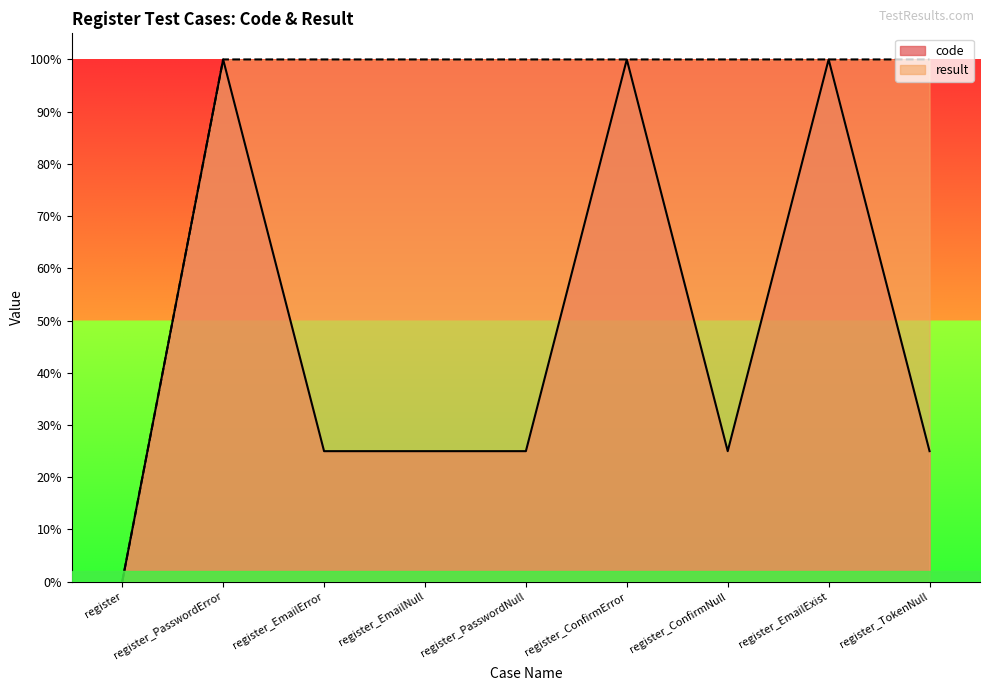

True or false: result and code intersect in this chart.

False